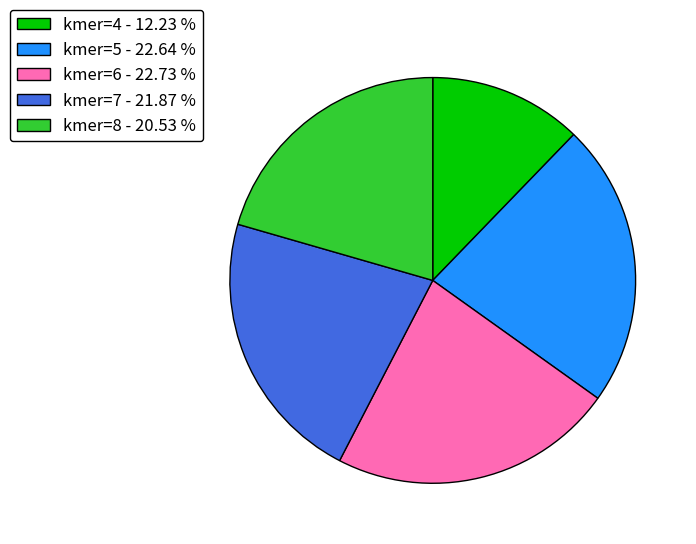

How many segments does this pie chart have?

5